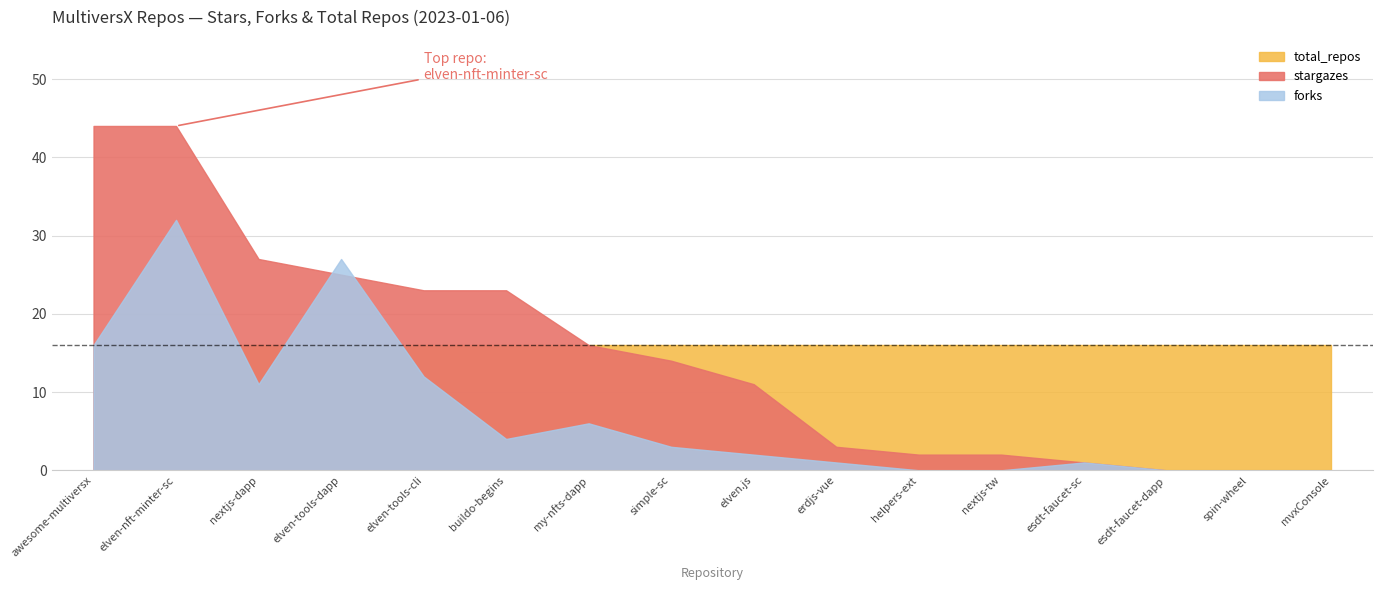

Which category has the highest value in the total_repos series?

awesome-multiversx-dev-resources